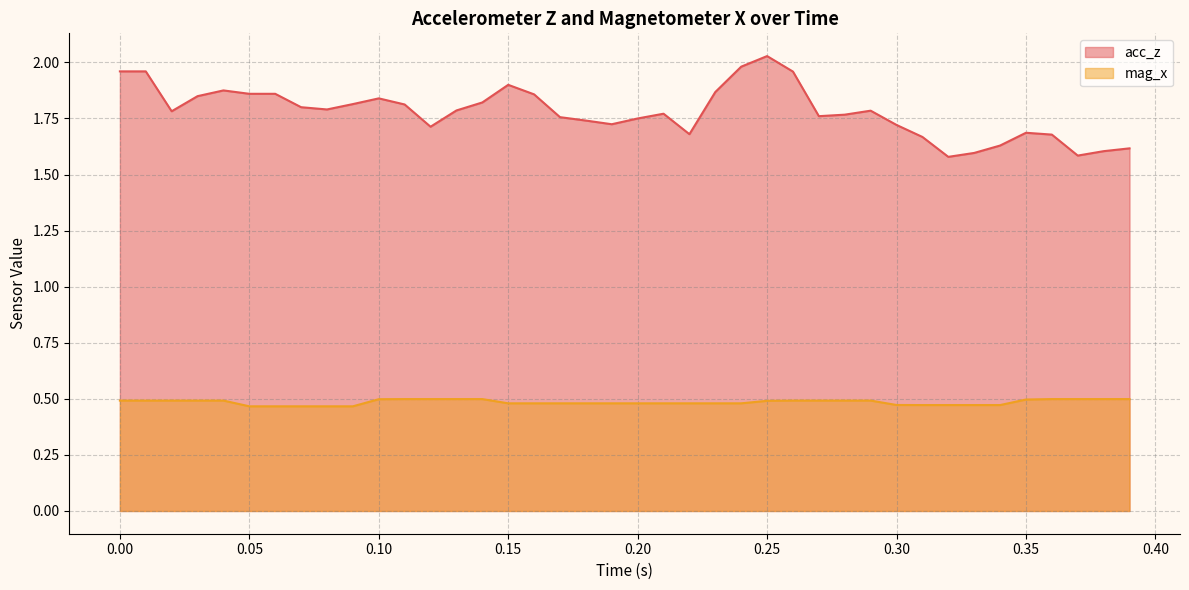

Which series has the largest range (max minus min)?

acc_z